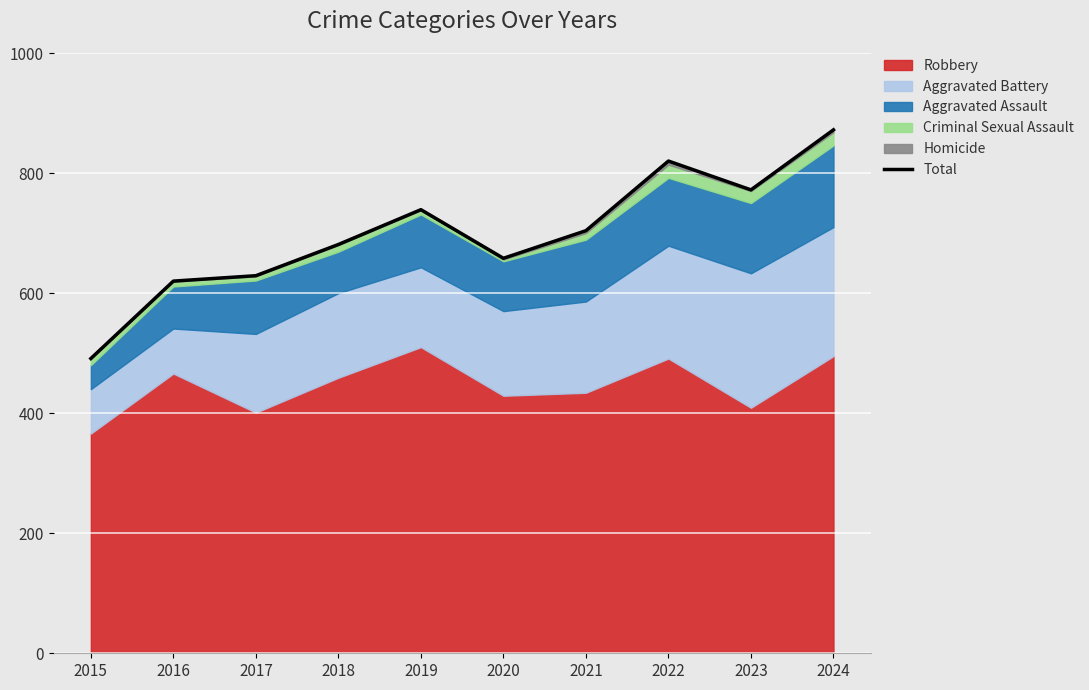

What is the change in value from 2020 to 2023?

+114